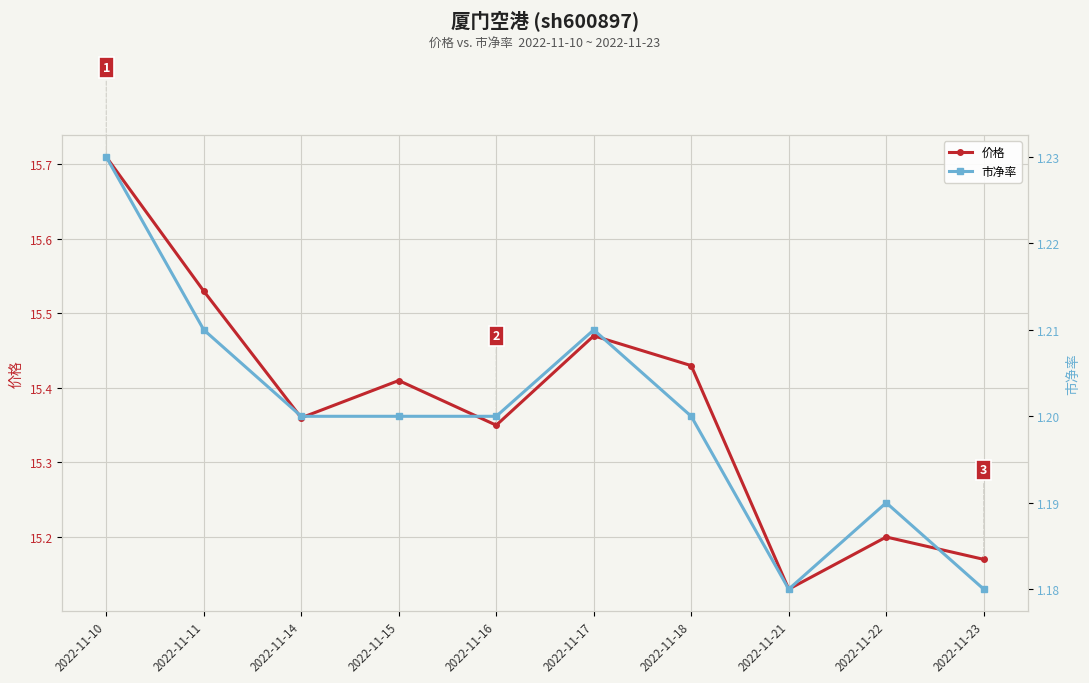

Reading left to right, list all the values displayed in this chart.

价格: 15.7	15.5	15.4	15.4	15.3	15.5	15.4	15.1	15.2	15.2
市净率: 1.2	1.2	1.2	1.2	1.2	1.2	1.2	1.2	1.2	1.2